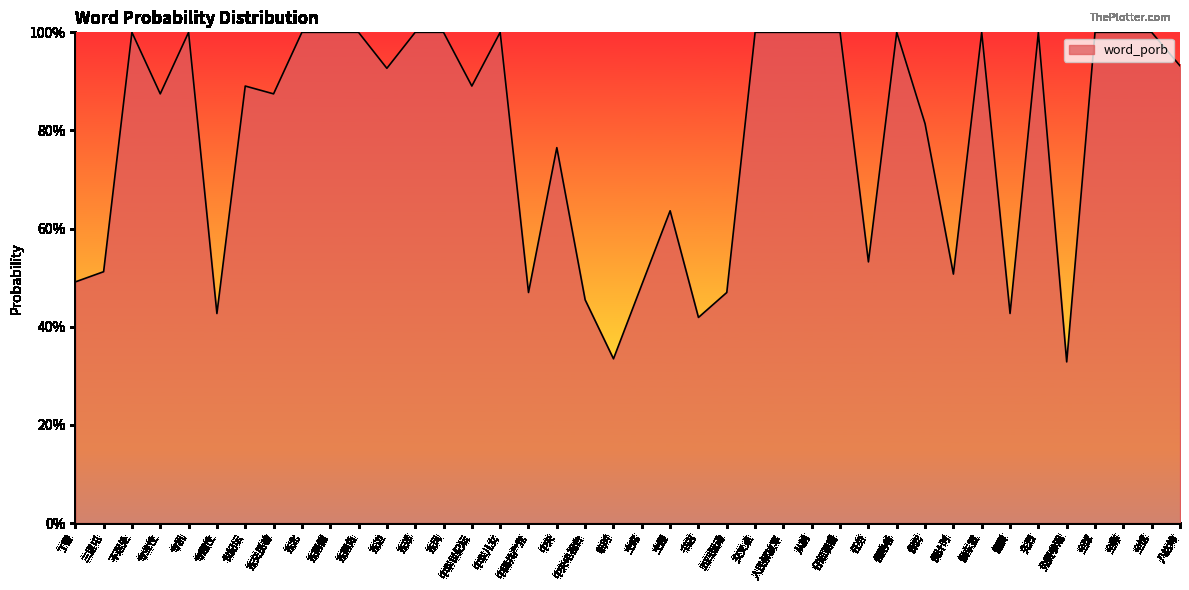

List the labels in order of value, smallest first.

免费参观, 临时, 书店, 专题性, 偏僻, 中央电视台, 中国共产党, 五四运动, 主席, 丁香, 倒计时, 三里屯, 任务, 主楼, 中央, 保安, 专业性, 东交民巷, 世纪坛, 中华世纪坛, 东边, 八达岭, 不远处, 专机, 东北, 东南侧, 东南角, 东郊, 东风, 中华儿女, 交叉点, 人民解放军, 从前, 仔细观看, 侵略者, 候车室, 先烈, 全球, 全称, 全馆